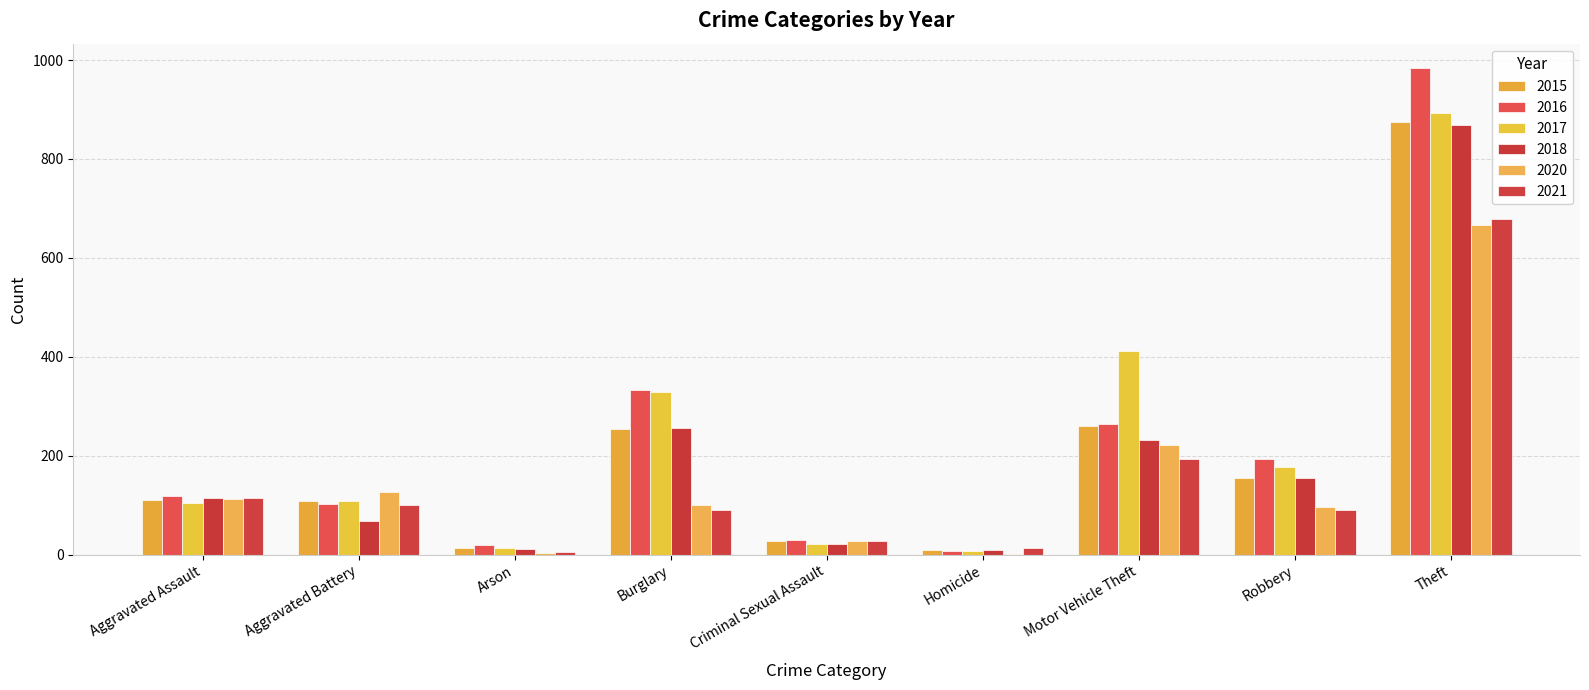

What is the spread (max minus min) of values at Homicide?

11